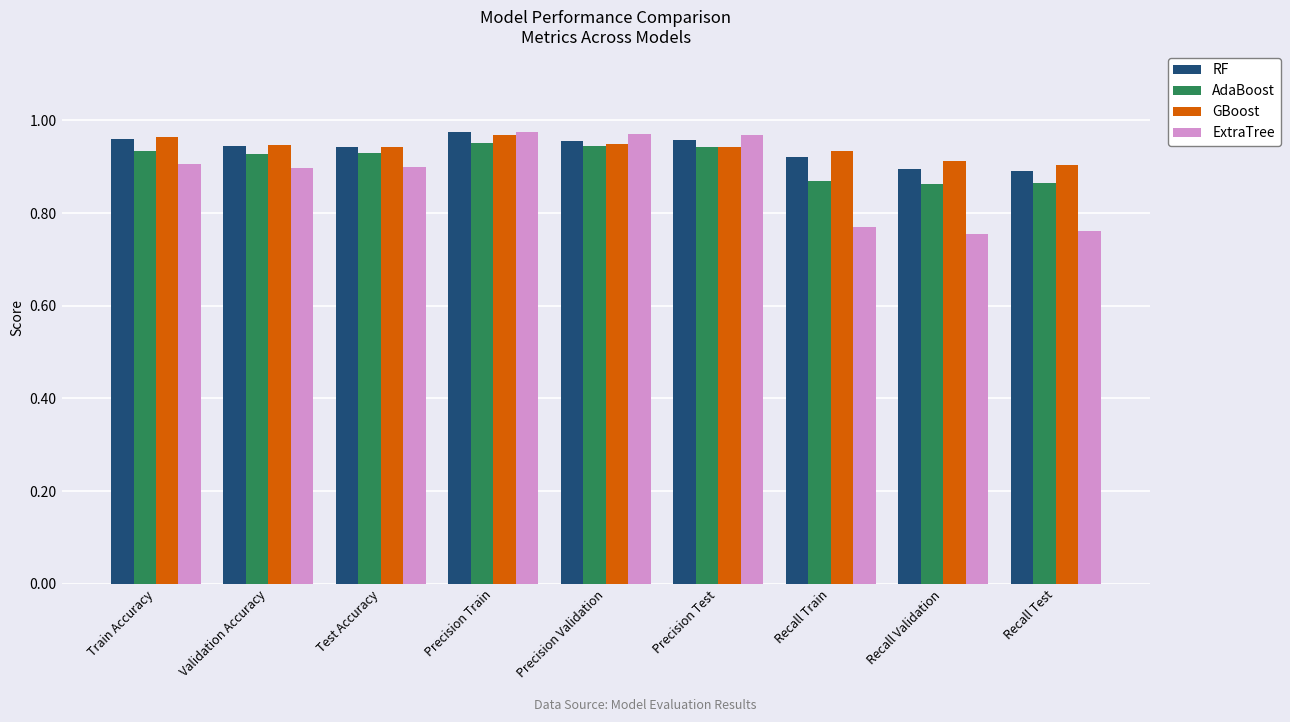

What is the difference between the maximum and minimum values in the AdaBoost series?

0.1